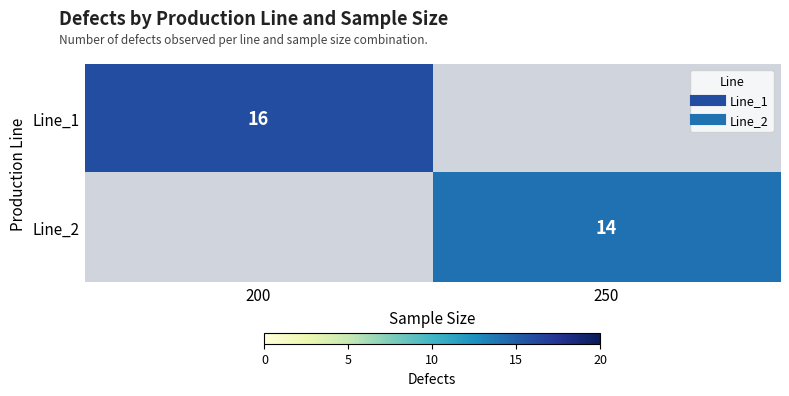

Which label corresponds to the largest value in the chart?

200